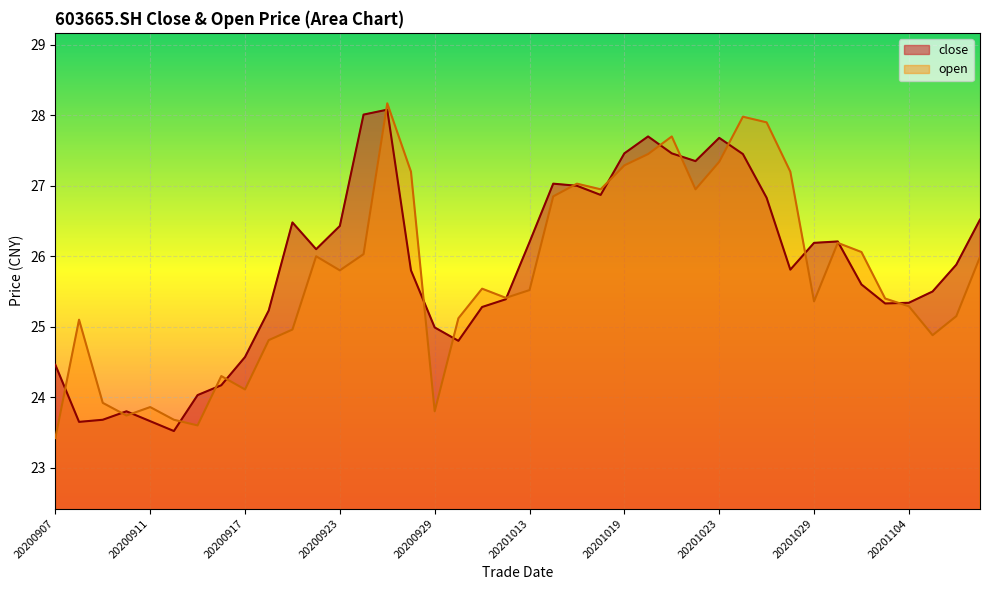

Between which two adjacent categories do open and close first intersect?

20200907 and 20200908